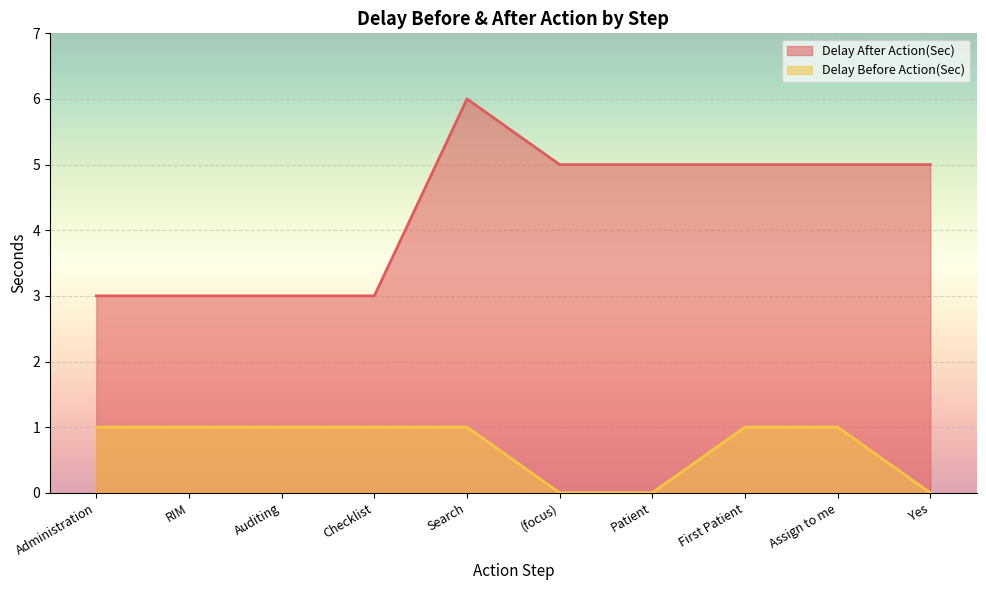

Count the number of categories in the chart.

10